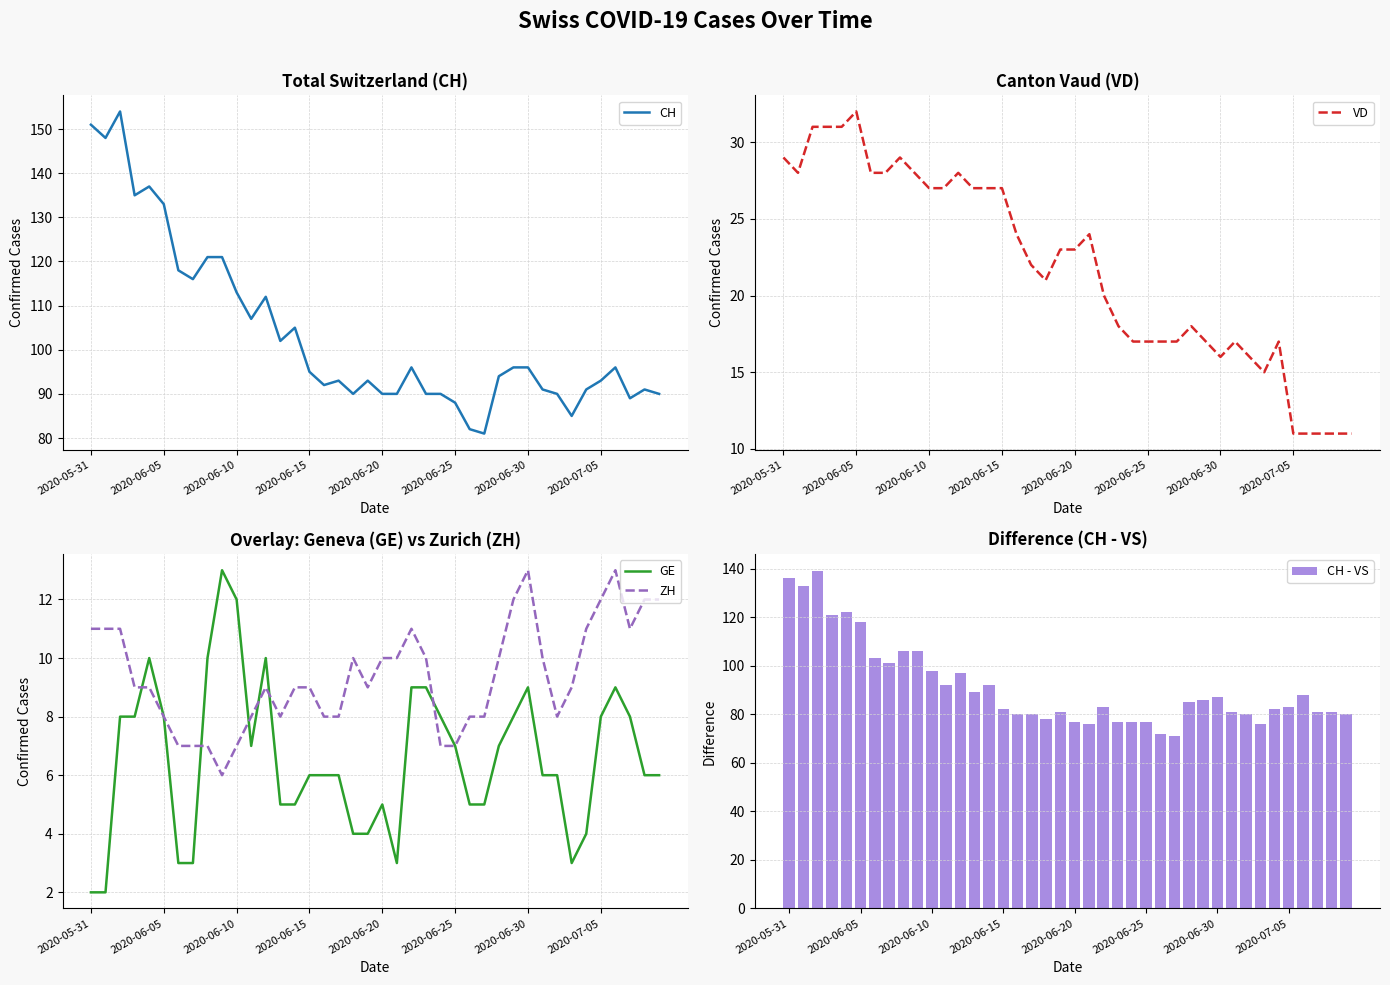

Which series has the largest range (max minus min)?

CH